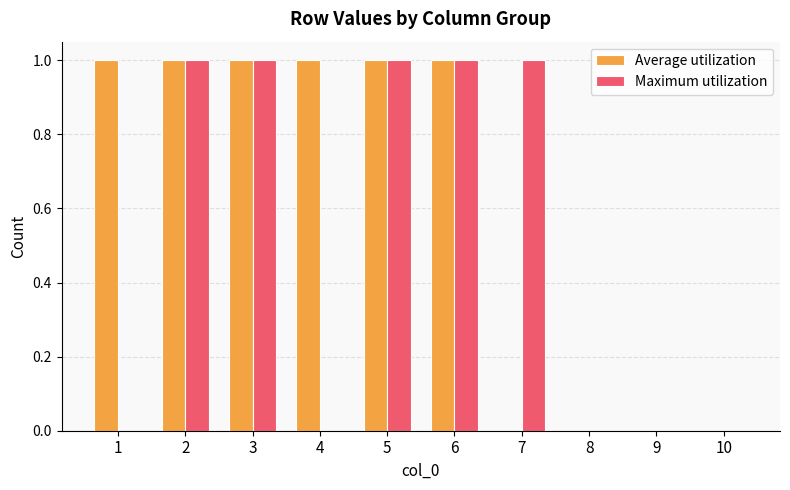

Which series has the largest total across all categories?

Average utilization